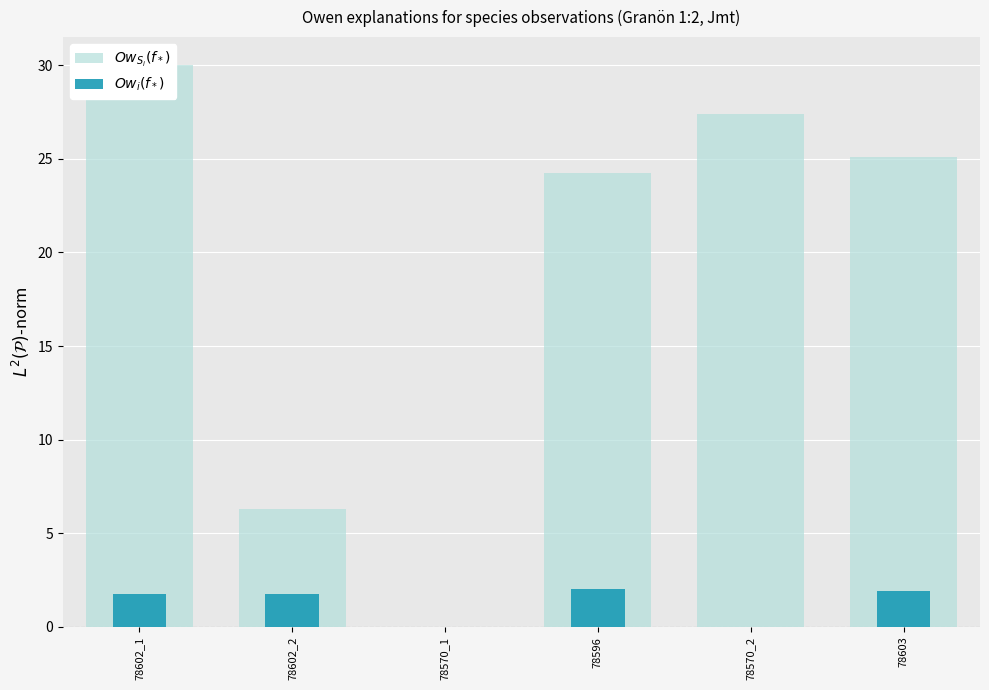

What is the average value of the $Ow_i(f_*)$ series?

1.2